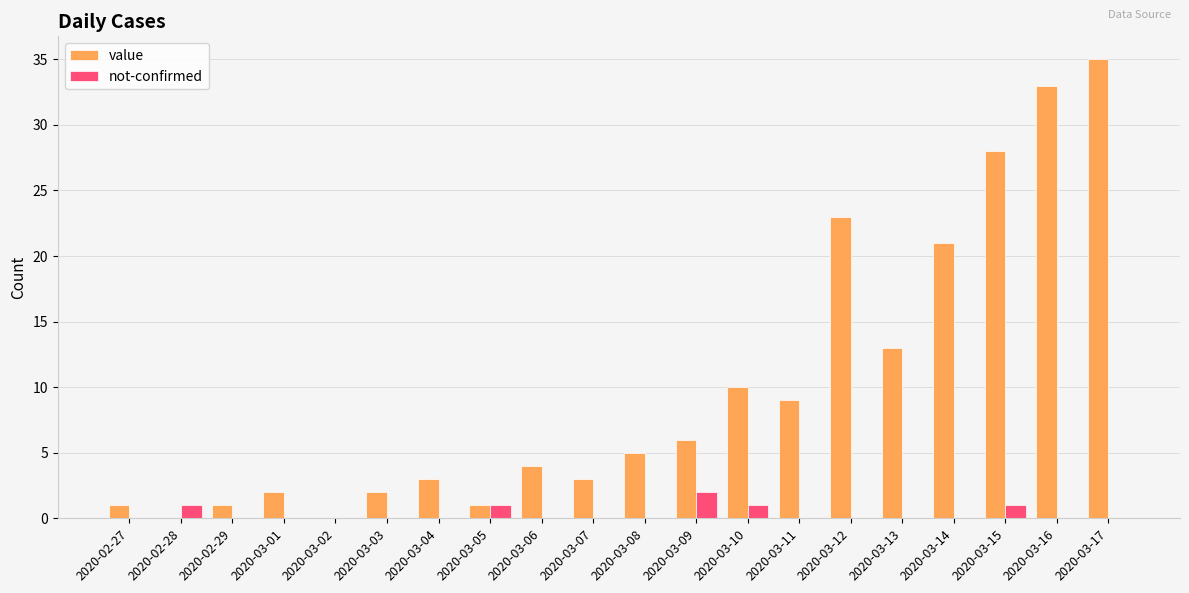

What are all the series names shown in the legend?

value, not-confirmed